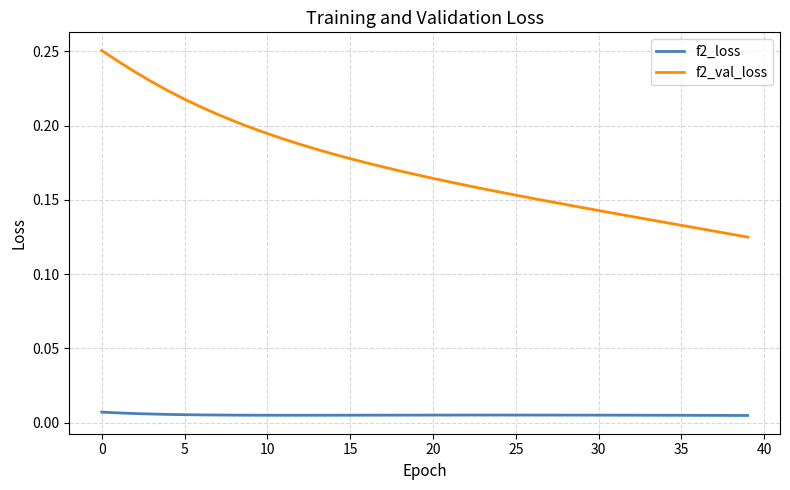

How many lines are shown in the chart?

2